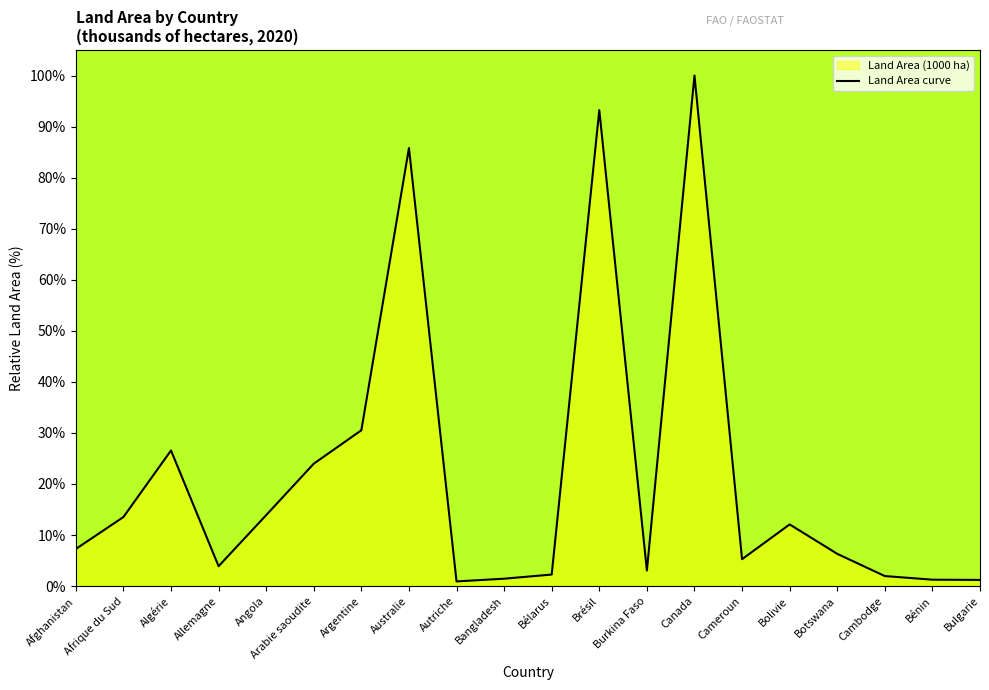

Reading left to right, list all the values displayed in this chart.

7.3	13.5	26.6	3.9	13.9	24.0	30.5	85.8	0.9	1.5	2.3	93.2	3.1	100.0	5.3	12.1	6.3	2.0	1.3	1.2